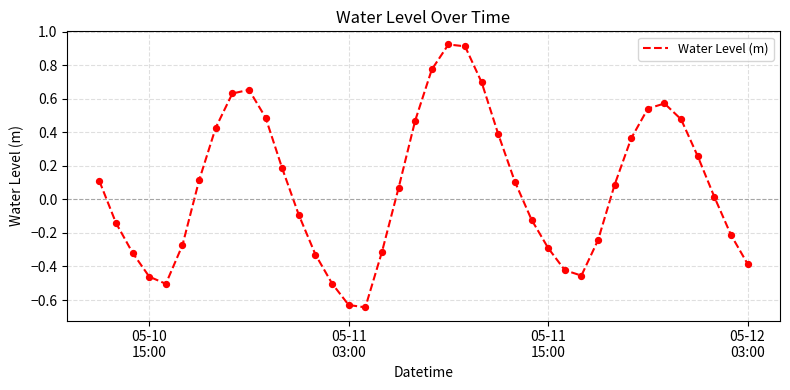

What is the difference between the maximum and minimum values?

1.6